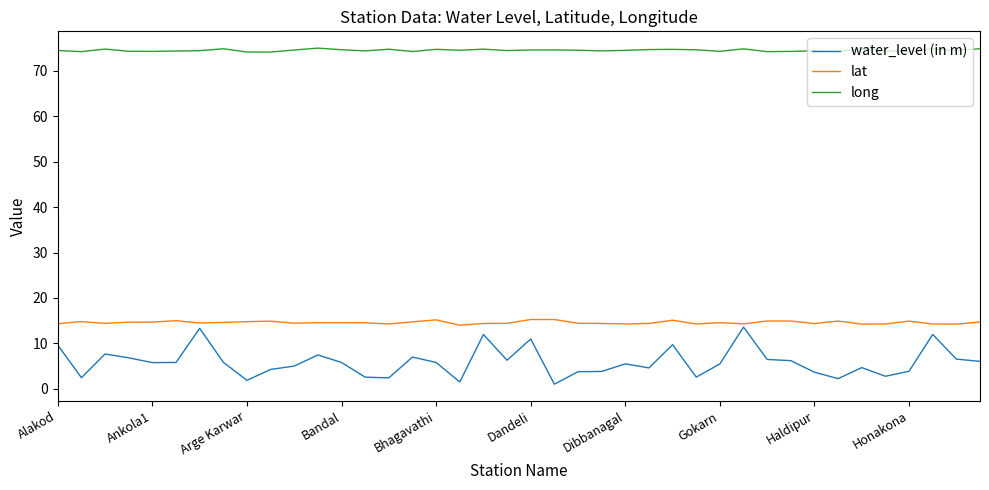

What is the minimum value for long?

74.2